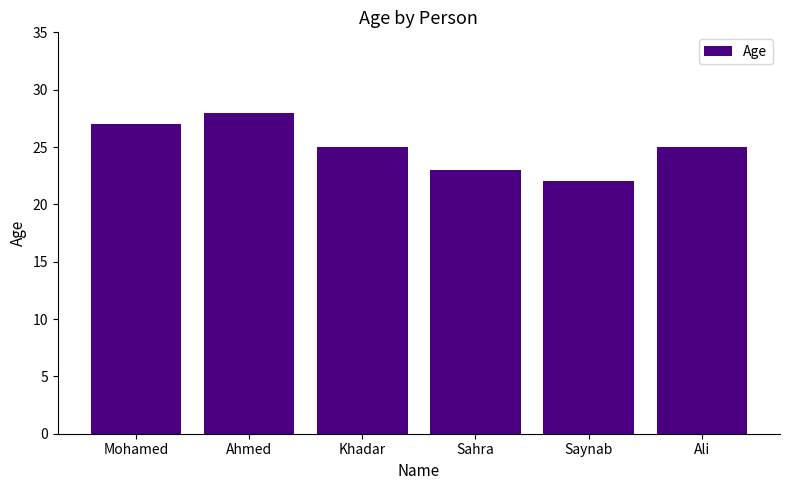

What position from the left is Ali?

6